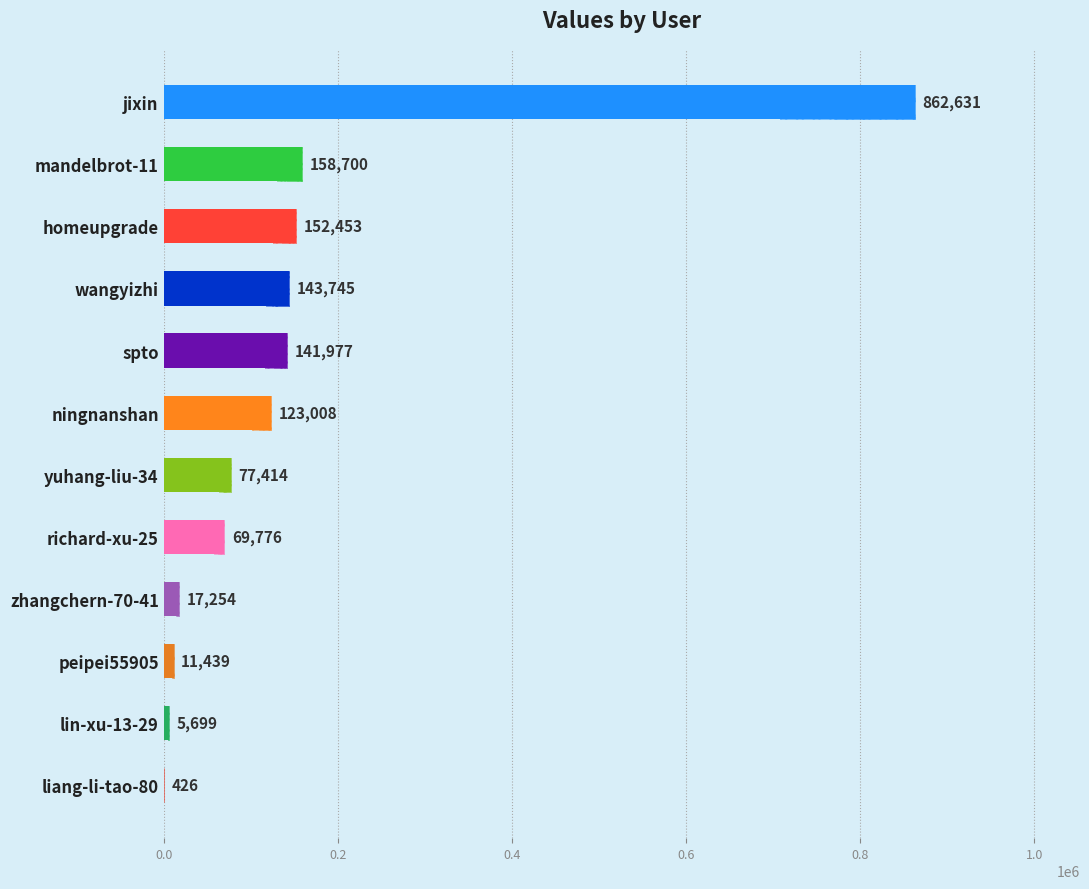

What is the minimum value shown in the chart?

426